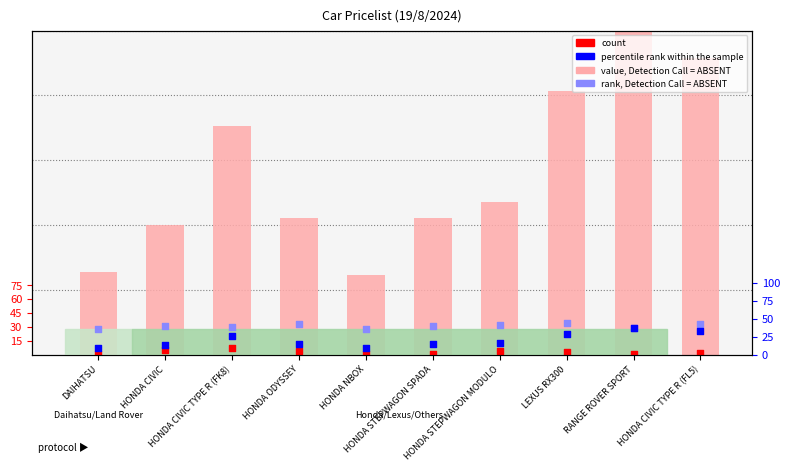

What is the total value across all series at HONDA ODYSSEY?

208.4